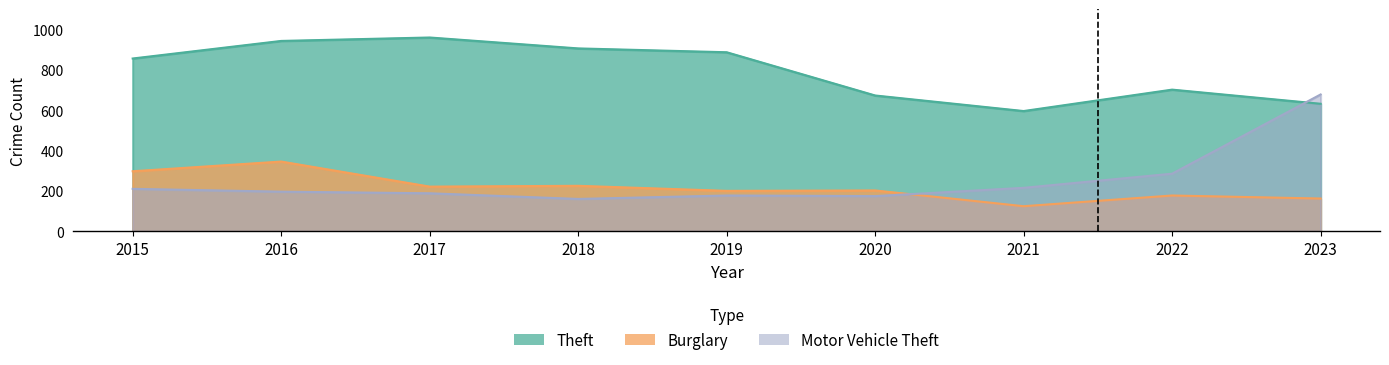

How many data points in Motor Vehicle Theft are above 196?

4